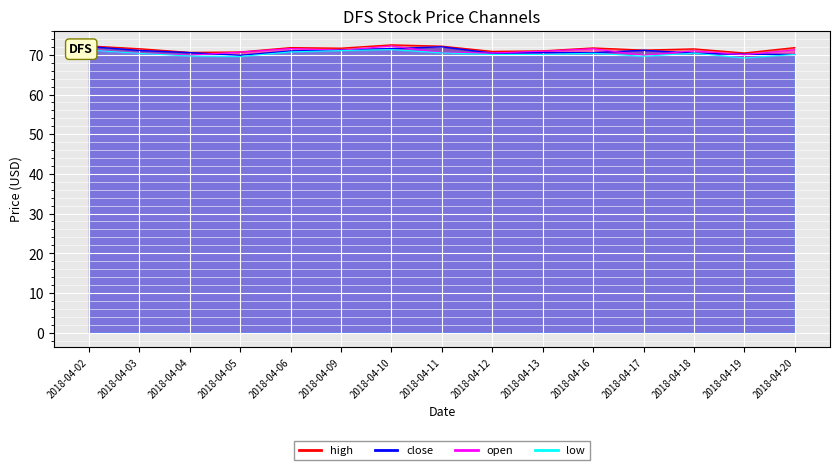

Rank the series at 2018-04-17 from highest to lowest value.

high, close, open, low